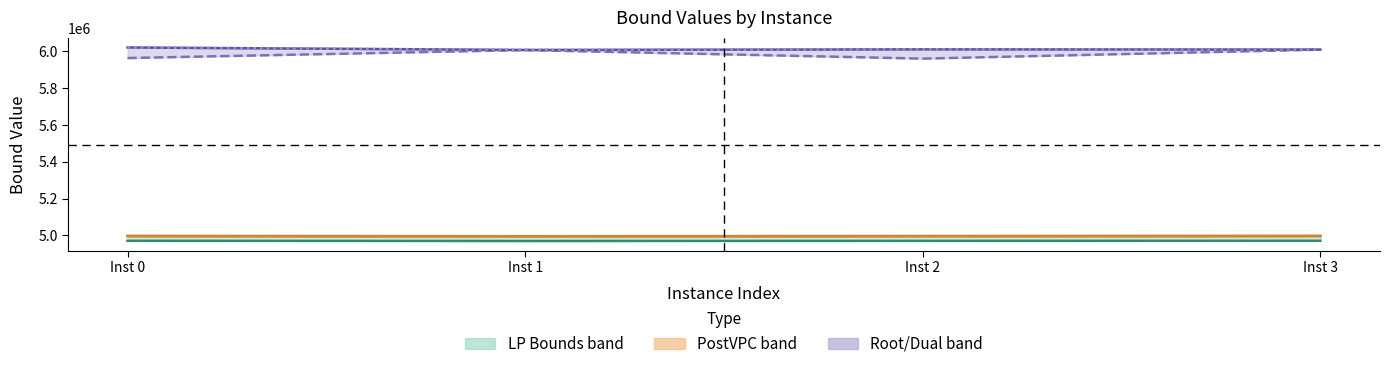

Reading left to right, list all the values displayed in this chart.

lpBound: 4970975.8	4969820.8	4970610.5	4971177.3
disjunctiveDualBound: 4996784.4	4995624.9	4996420.8	4996985.9
lpBoundPostVpc: 4996784.4	4995624.9	4996420.8	4996920.4
rootDualBound: 5964388.6	6007864.4	5961297.7	6010219.0
dualBound: 6021720.0	6008348.2	6011660.5	6010531.8
primalBound: 6021720.0	6008348.2	6011660.5	6010531.8